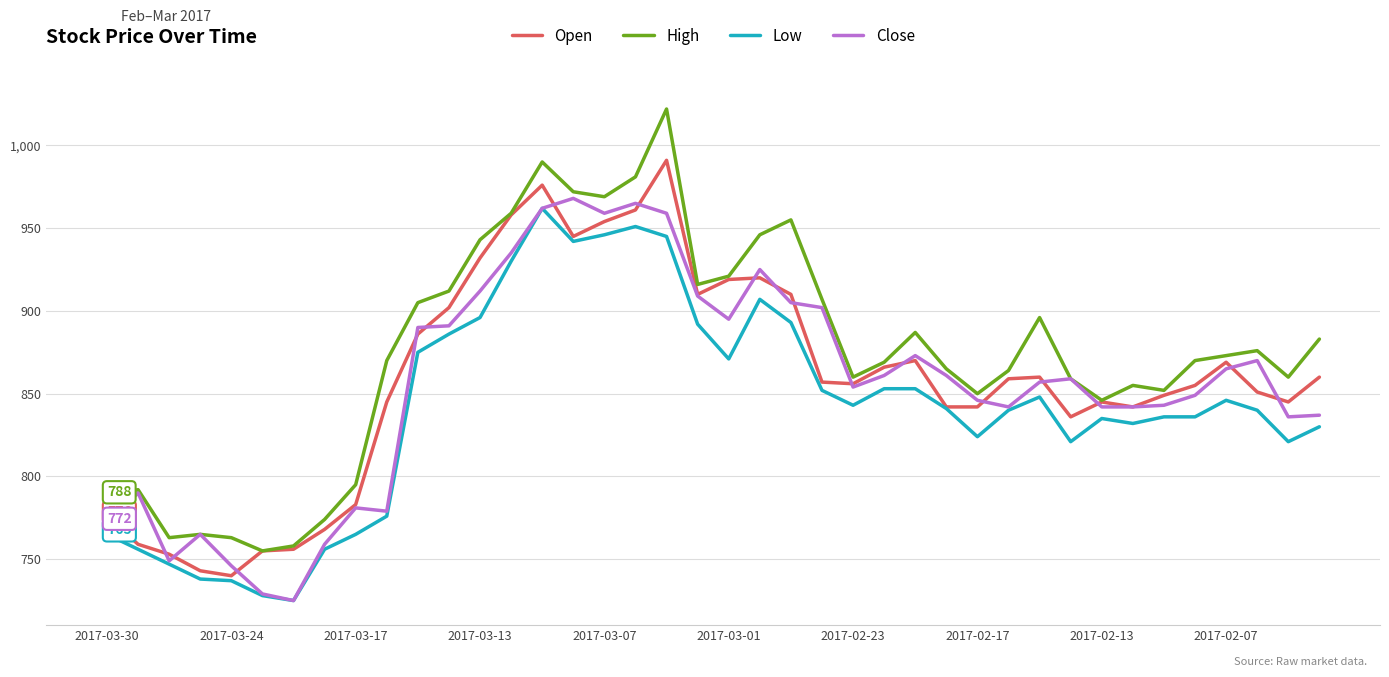

Which series has the largest range (max minus min)?

High